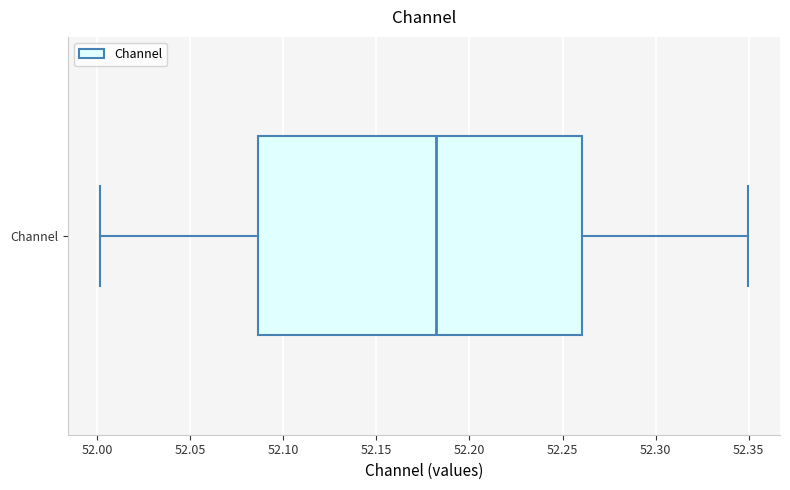

Where does the median line of the box for Channel sit on the x-axis? The values are not printed on the chart, so give them approximately, as read against the axis.

52.180